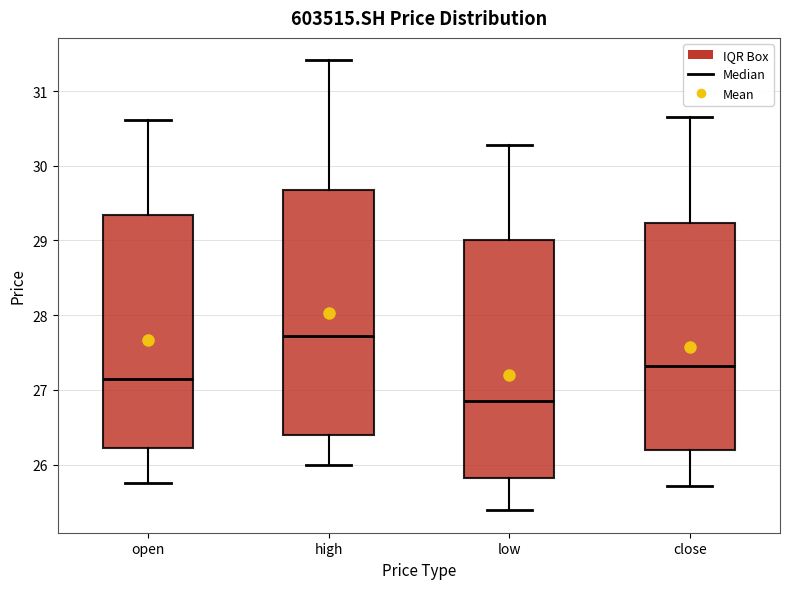

Reading left to right, read every box against the y-axis: the position of its median line, the range the box covers, and the ends of its whiskers. The values are not printed on the chart, so give them approximately, as read against the axis.

open: median 27.1, box 26.2 to 29.3, whiskers 25.8 to 30.6
high: median 27.7, box 26.4 to 29.7, whiskers 26.0 to 31.4
low: median 26.9, box 25.8 to 29.0, whiskers 25.4 to 30.3
close: median 27.3, box 26.2 to 29.2, whiskers 25.7 to 30.7